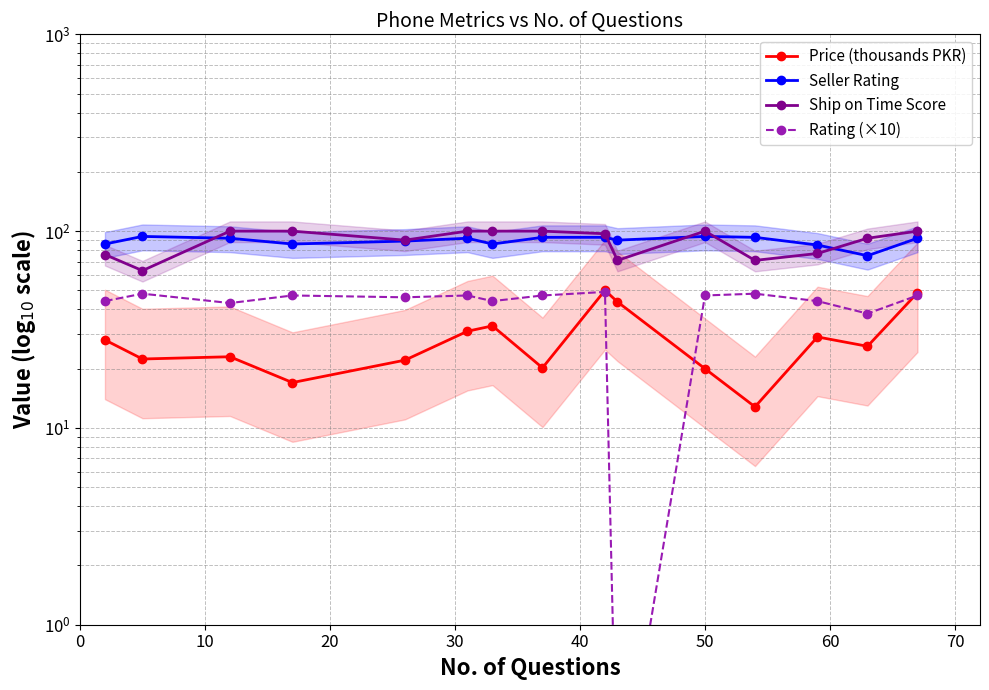

True or false: Seller Rating has more than 2 interior local peaks.

True